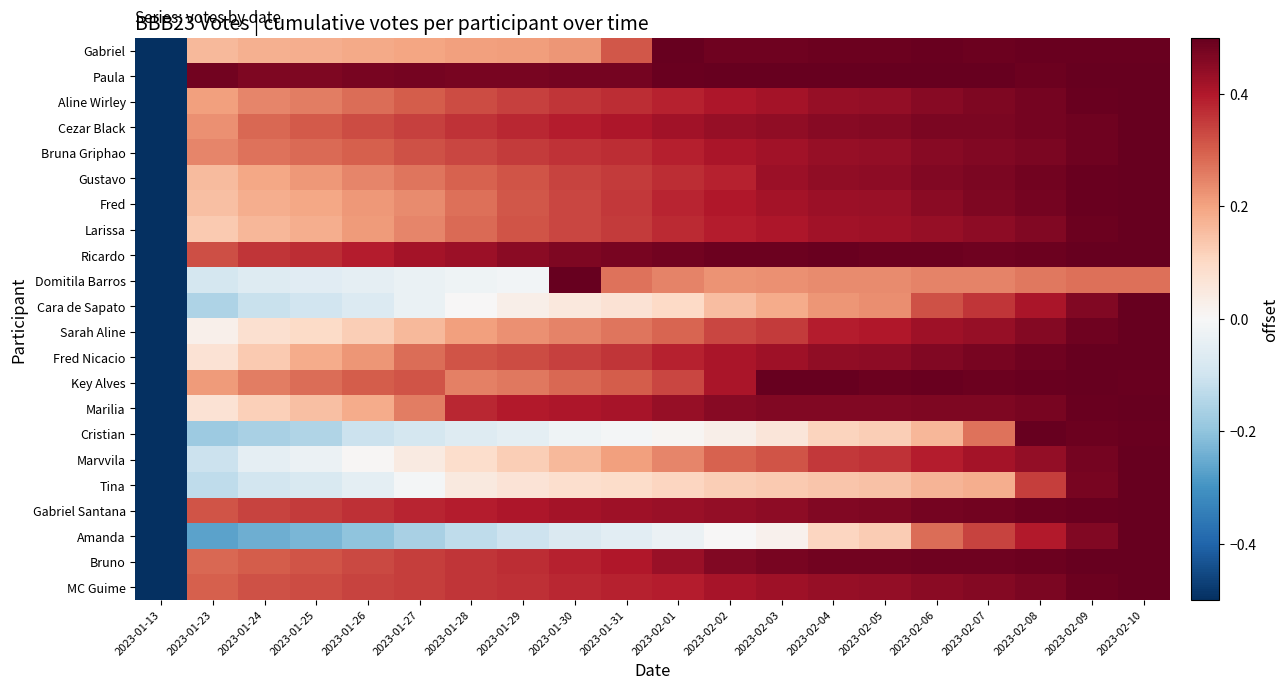

What is the maximum value shown in the chart?

0.5